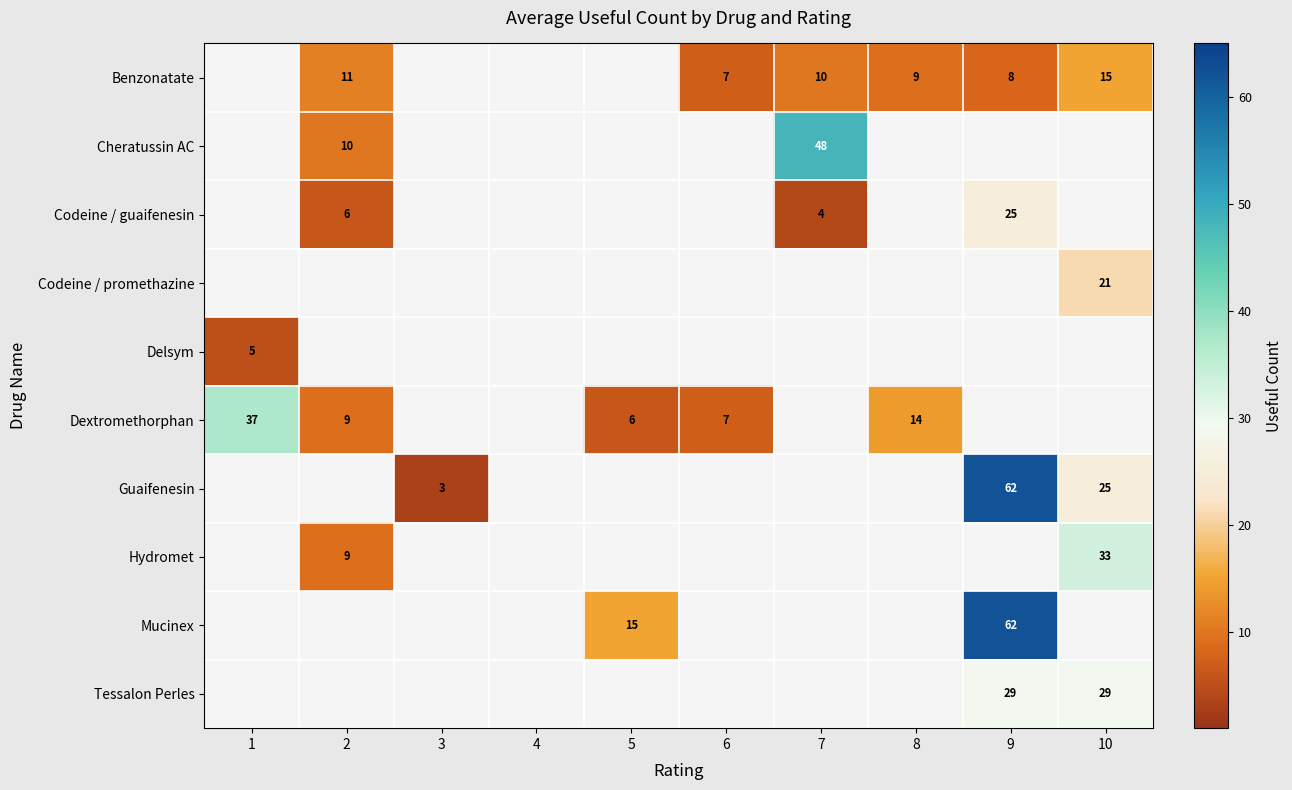

How many series are shown in this chart?

10